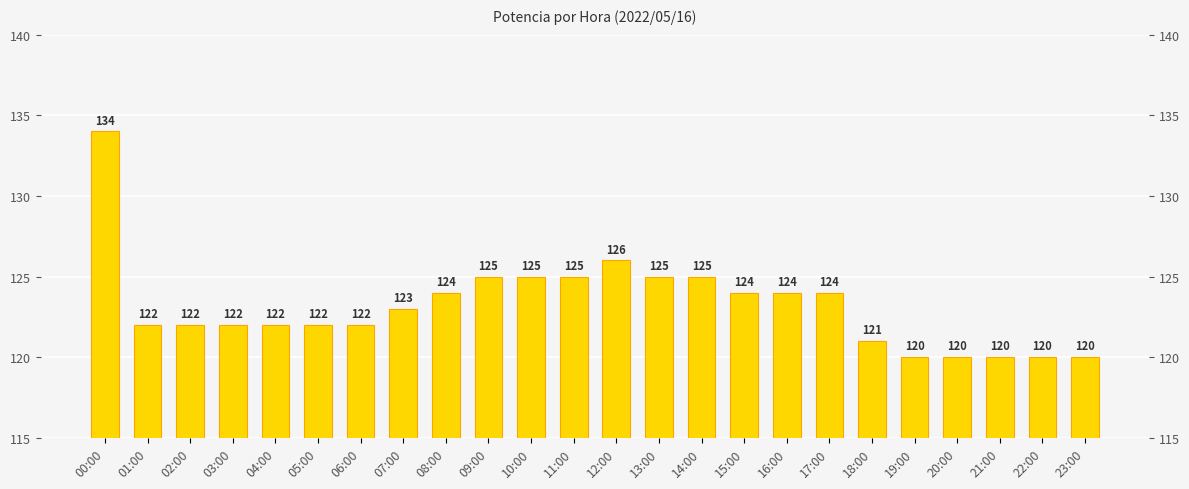

Are the bars grouped side by side (vs. stacked)?

No